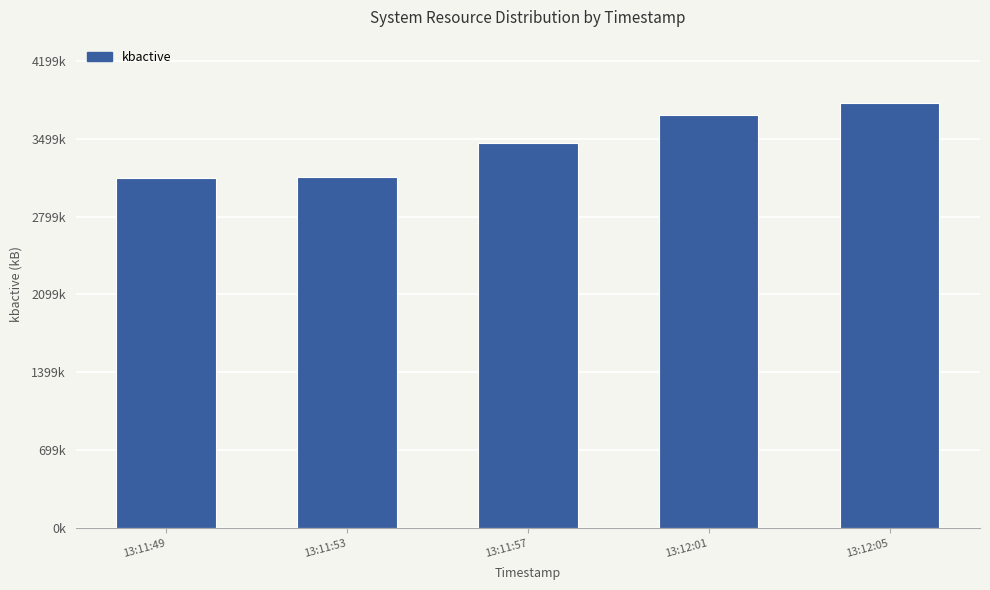

Does the chart contain any negative values?

No